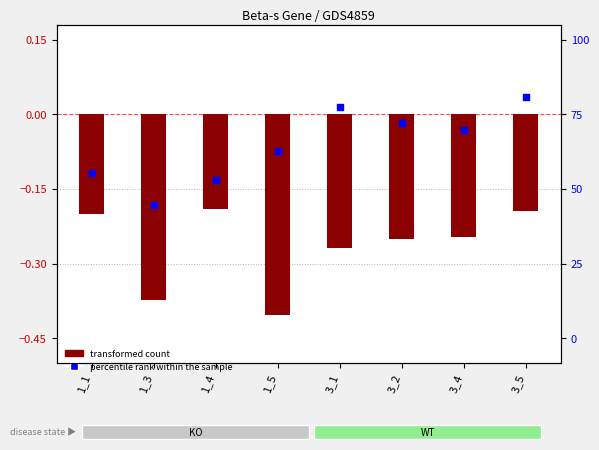

Which series contains the highest Y value?

percentile rank within the sample